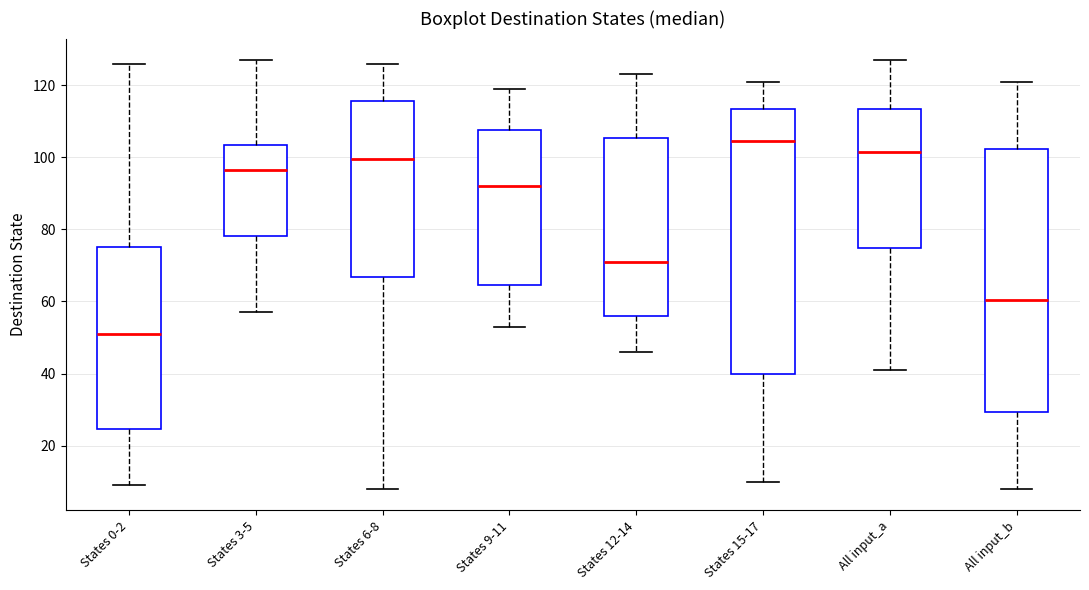

Where does the lower whisker of the box for States 9-11 end on the y-axis? The values are not printed on the chart, so give them approximately, as read against the axis.

54